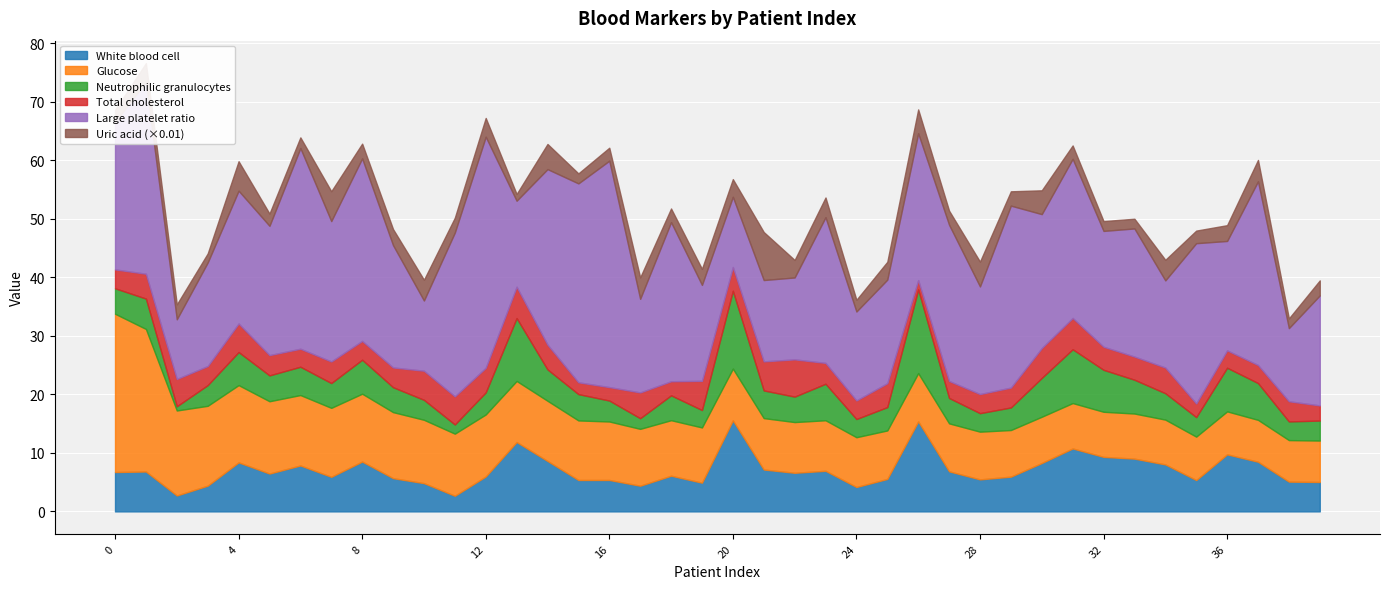

Which series changed the most between 13 and 39?

Uric acid